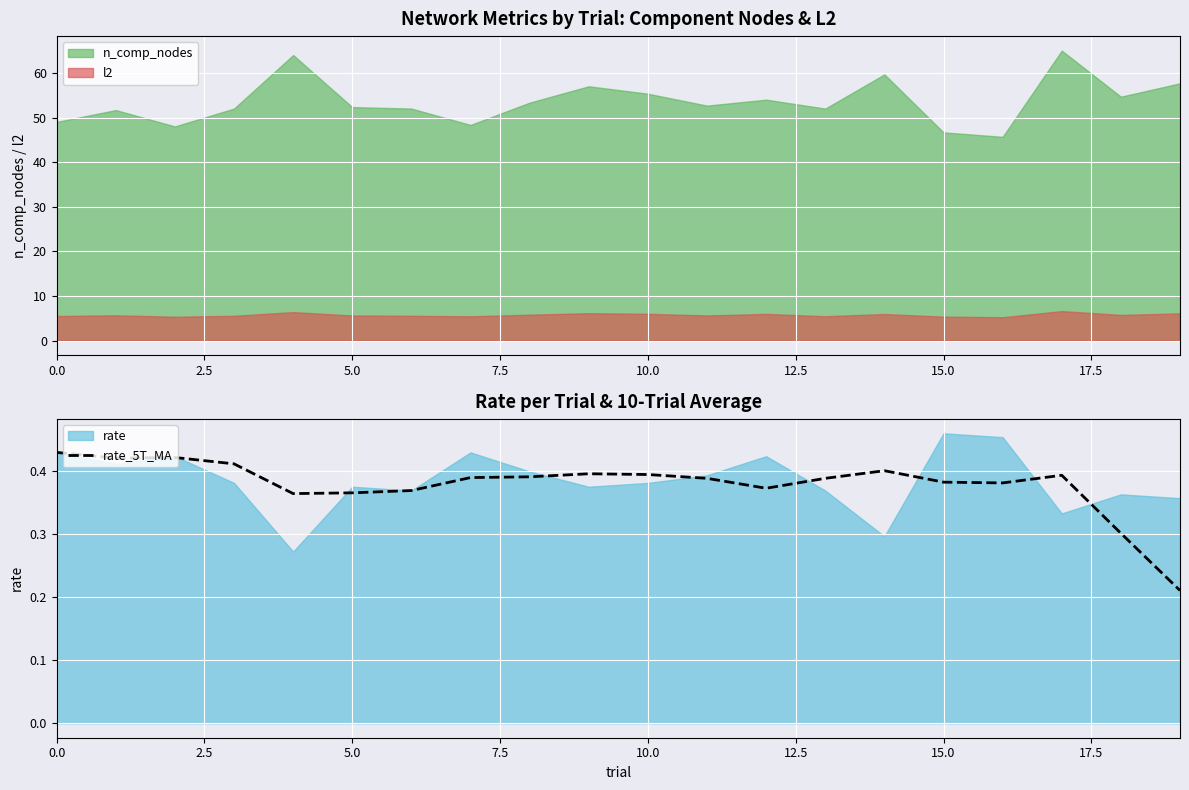

True or false: the data has more than 2 interior local peaks.

True